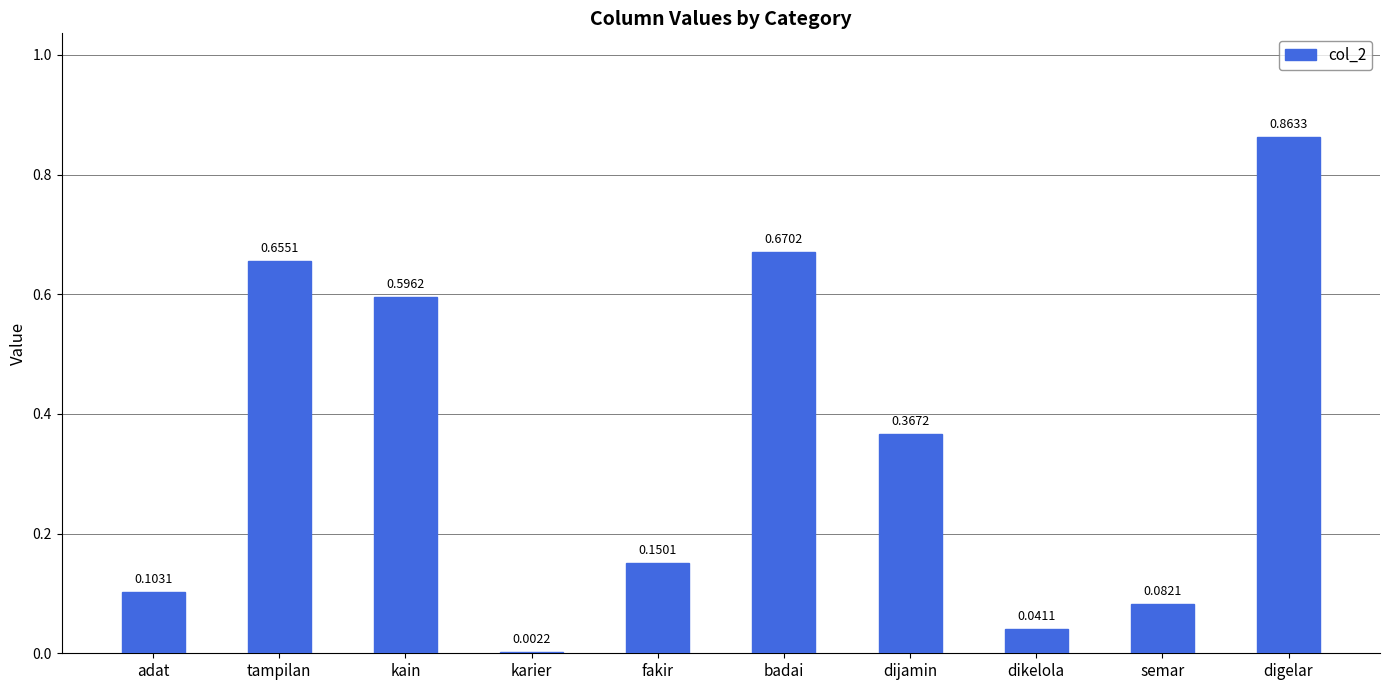

Are the bars horizontal?

No